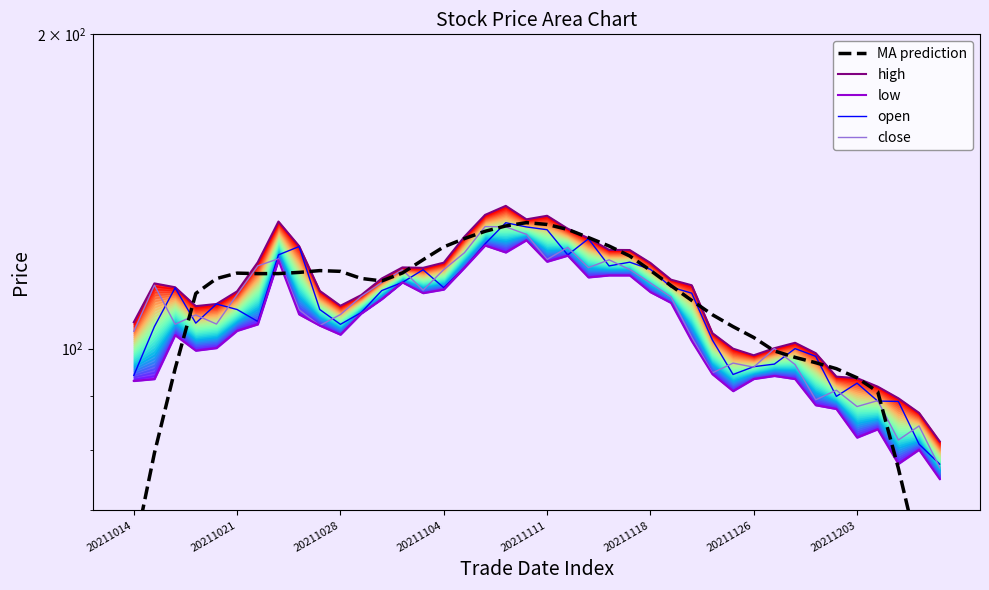

True or false: open and low intersect in this chart.

False